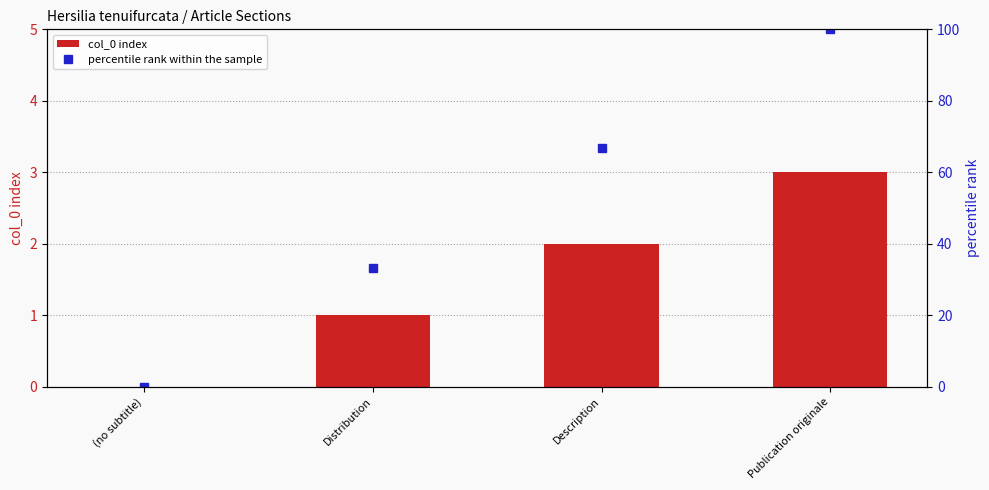

Reading left to right, list all the values displayed in this chart.

col_0 index: (no subtitle)=0.0	Distribution=1.0	Description=2.0	Publication originale=3.0
percentile rank within the sample: (no subtitle)=0.0	Distribution=33.3	Description=66.7	Publication originale=100.0